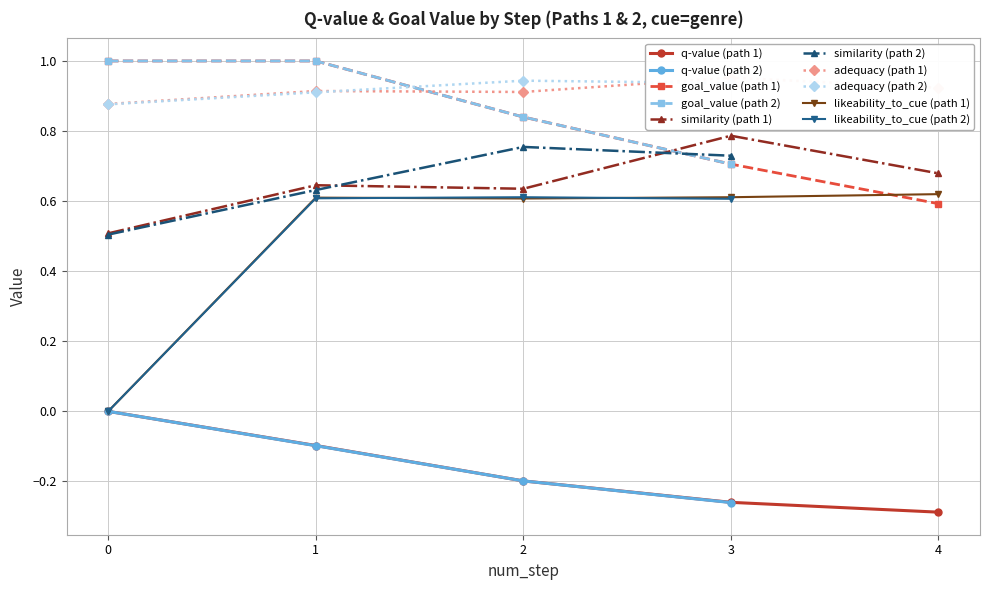

Which series has the widest spread of values?

likeability_to_cue